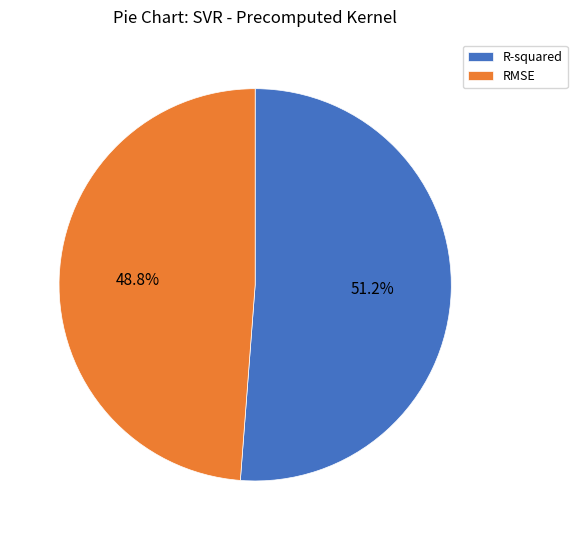

The R-squared slice represents 51% of the pie. True or false?

True